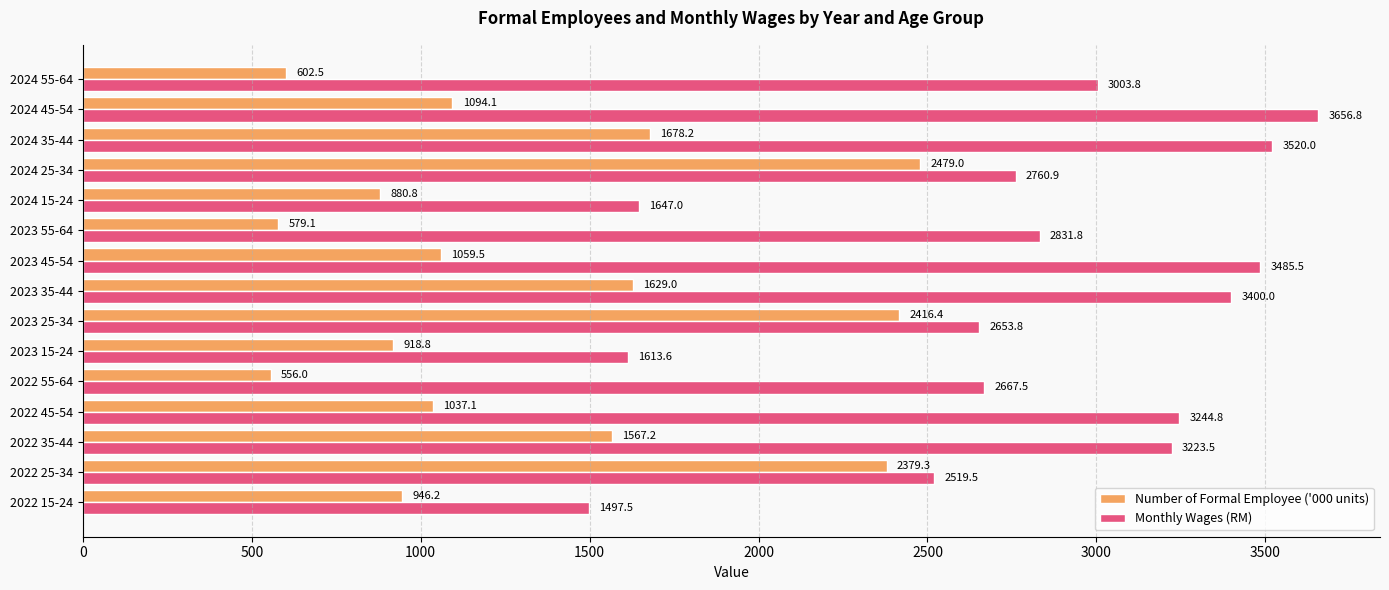

Which series has the largest total across all categories?

Monthly Wages (RM)